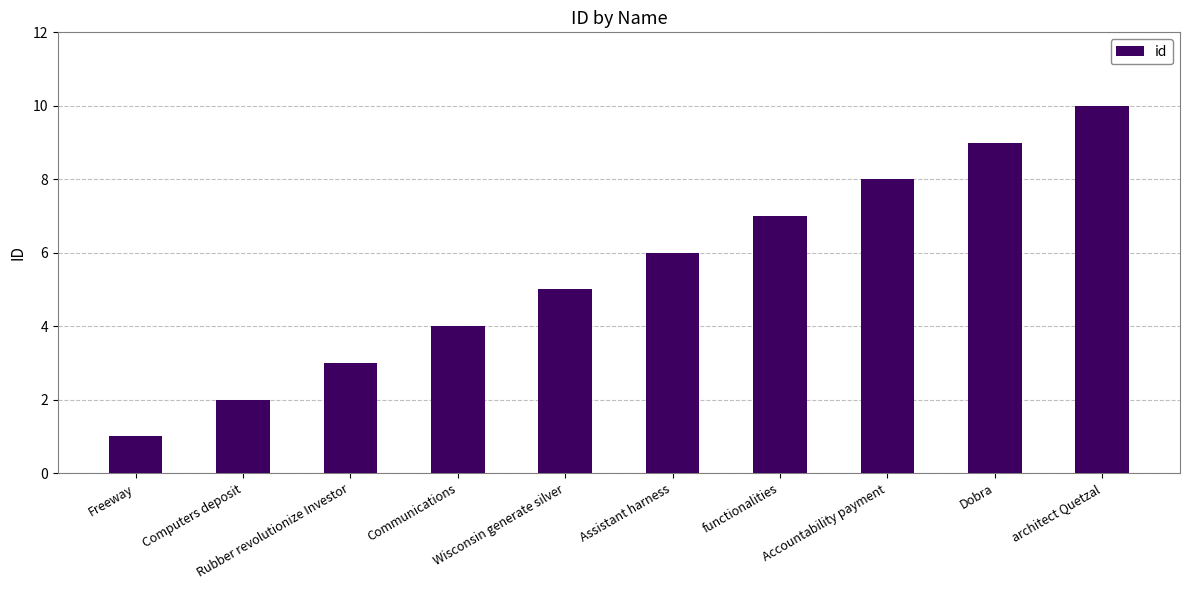

What is the value of the 2nd bar from the left?

2